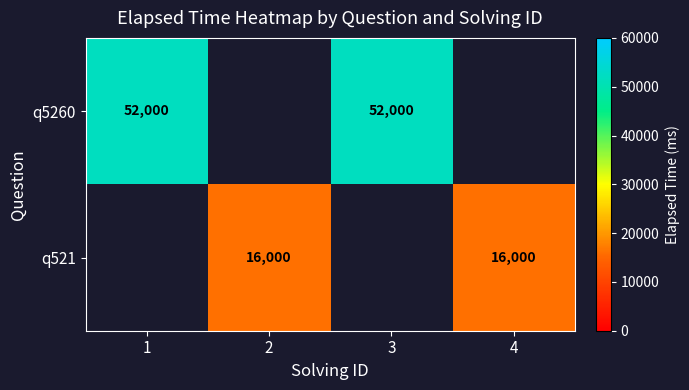

At which category does the chart reach its peak across all series?

1